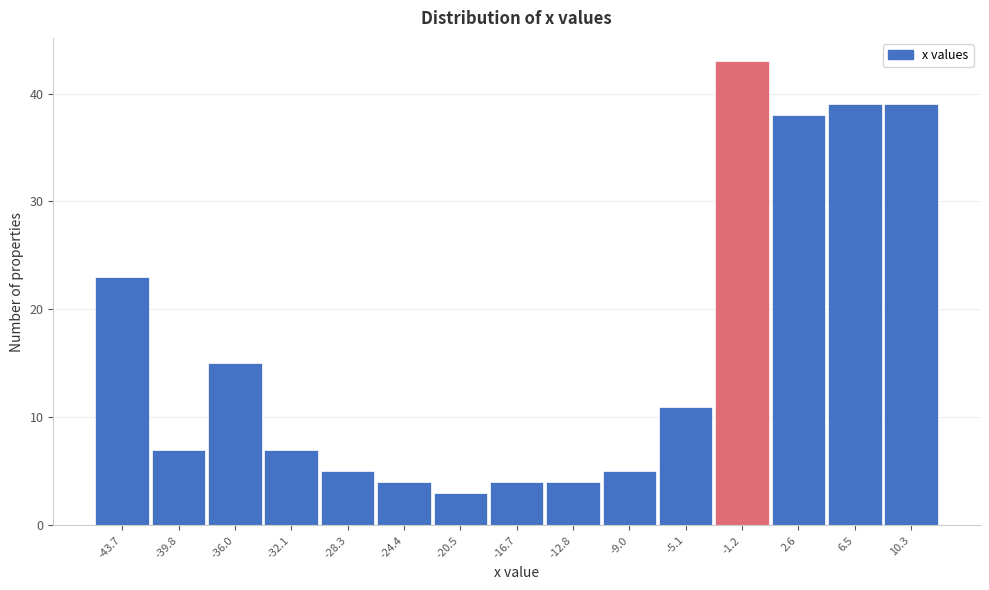

Reading left to right, transcribe all the data shown in this chart.

23	7	15	7	5	4	3	4	4	5	11	43	38	39	39